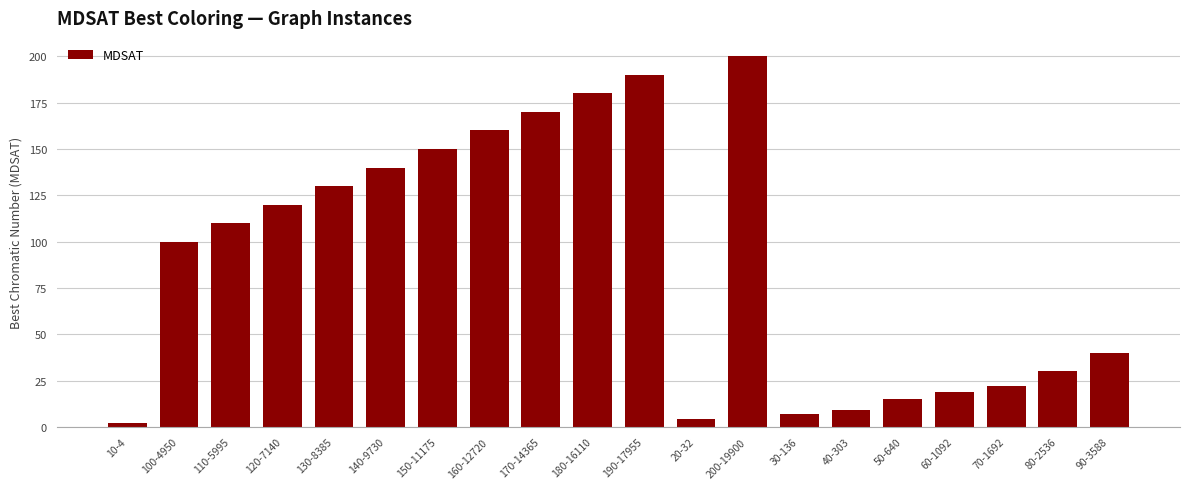

Reading left to right, what are all the values shown in this chart?

2	100	110	120	130	140	150	160	170	180	190	4	200	7	9	15	19	22	30	40